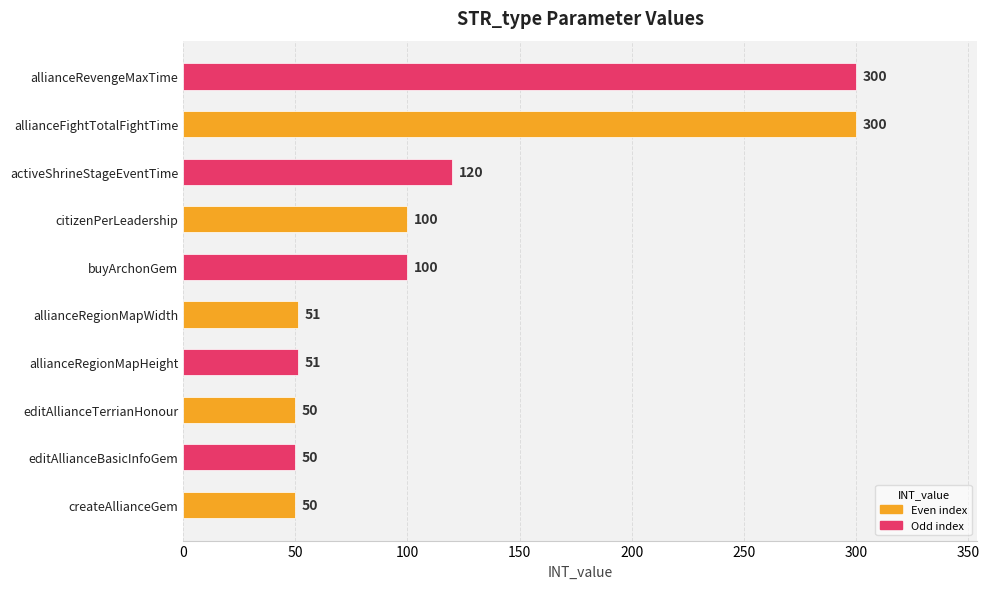

Read the value at citizenPerLeadership, to the nearest 5.

100